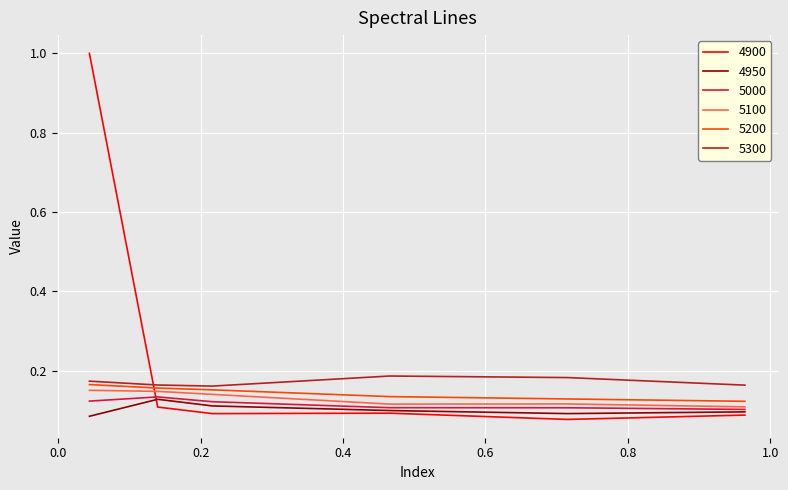

At how many categories does at least one series exceed 0?

6